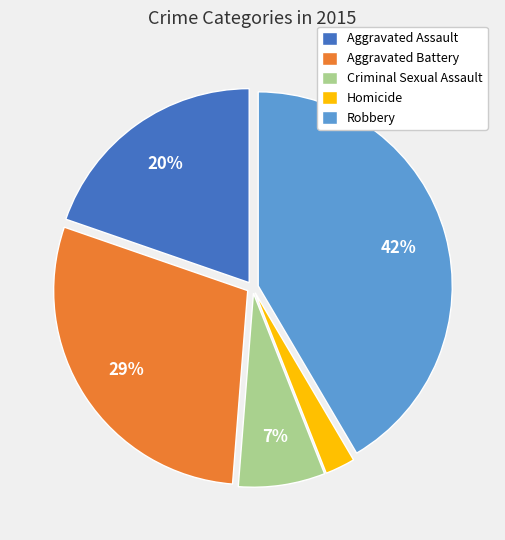

Which category has the smallest portion of the pie?

Homicide